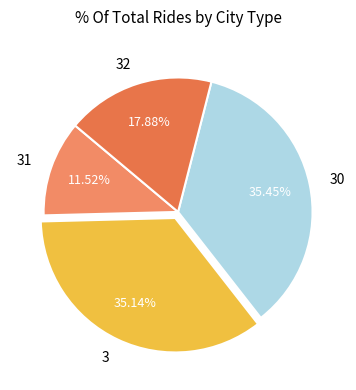

To the nearest percent, what portion does 3 represent?

35%